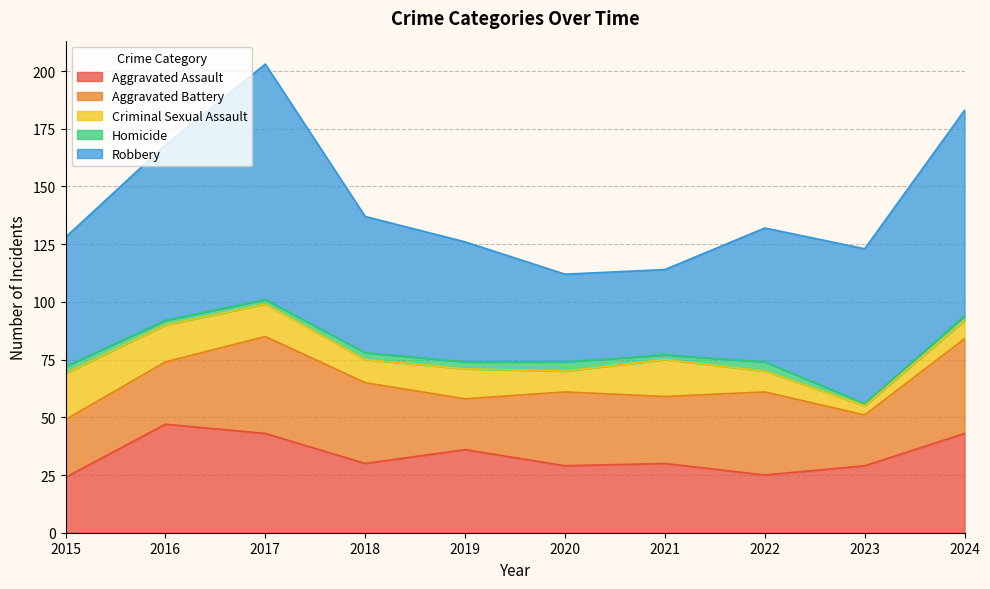

At which category is the sum across all series the highest?

2017